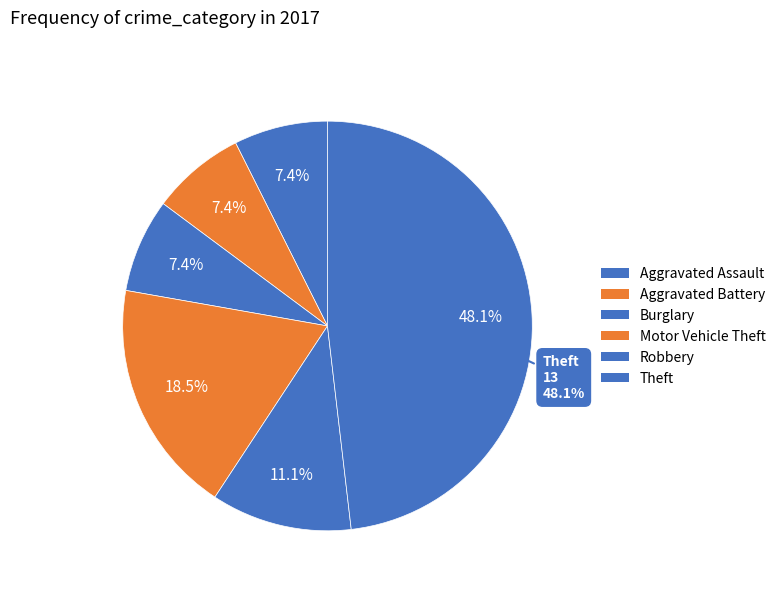

Which has a higher value, Robbery or Theft?

Theft